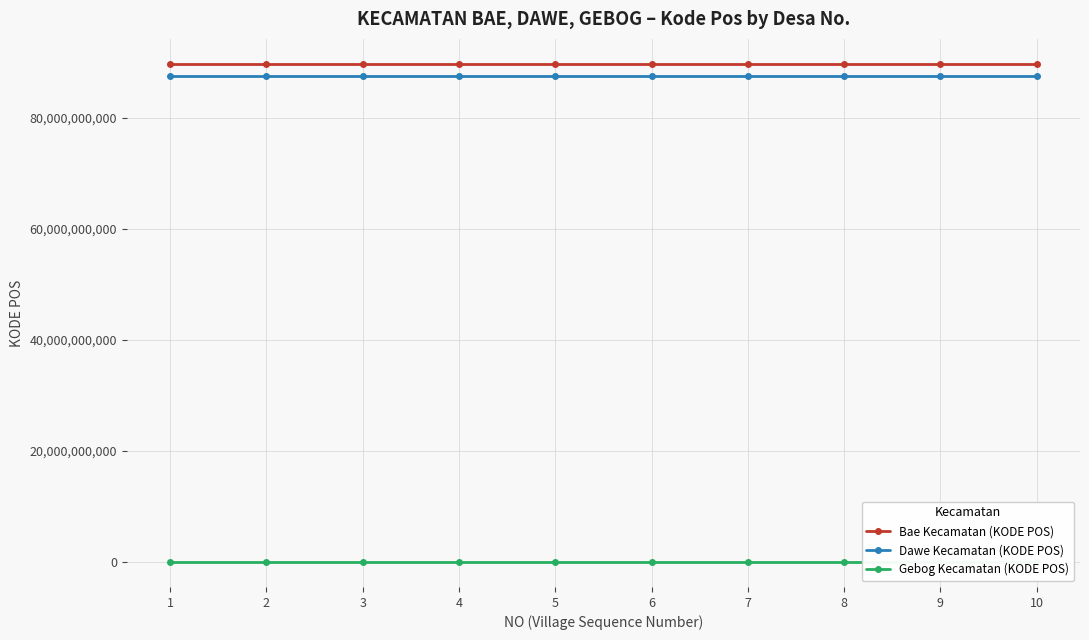

At which label does Bae Kecamatan (KODE POS) first exceed 89765676566?

7